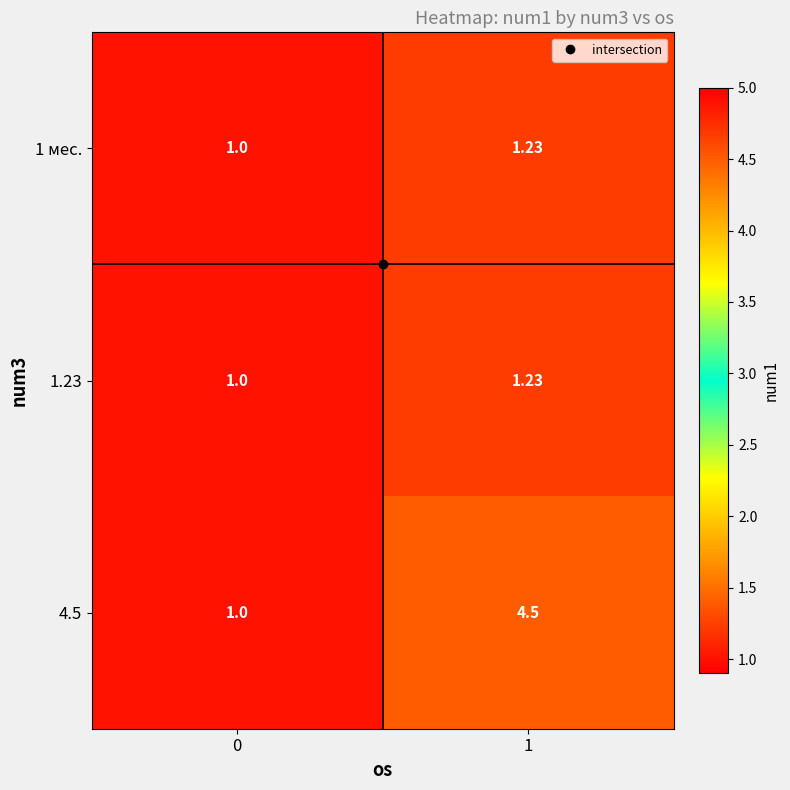

At which category is the sum across all series the highest?

1